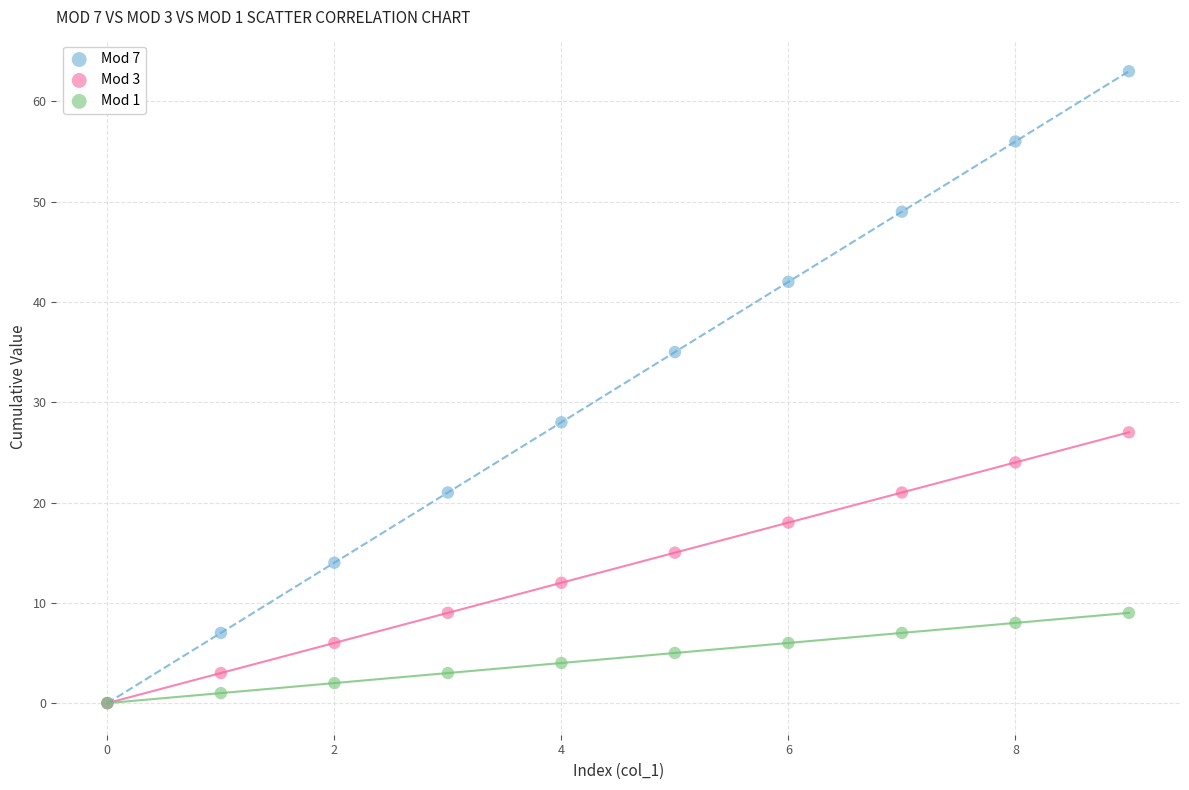

Across all series, what Y value is closest to 31?

28